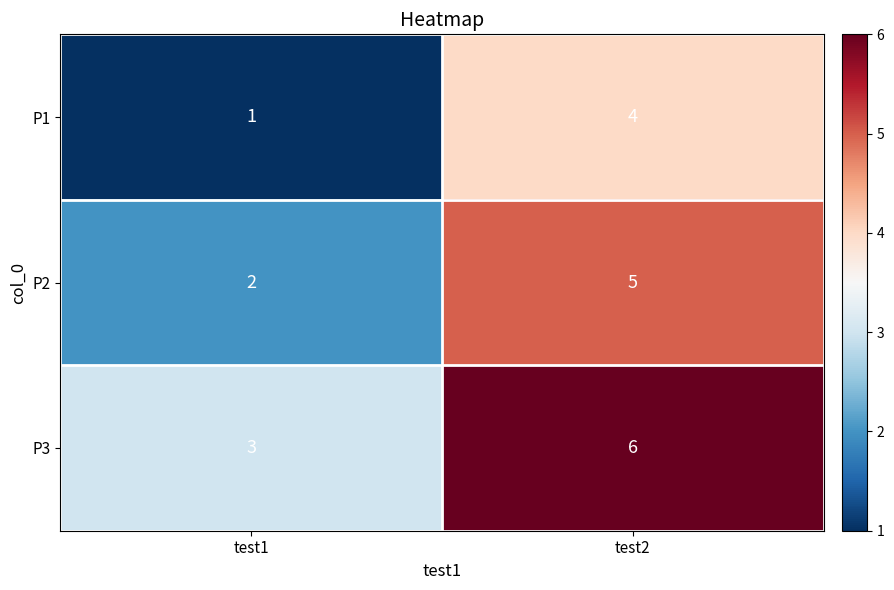

What is the minimum value shown in the chart?

1